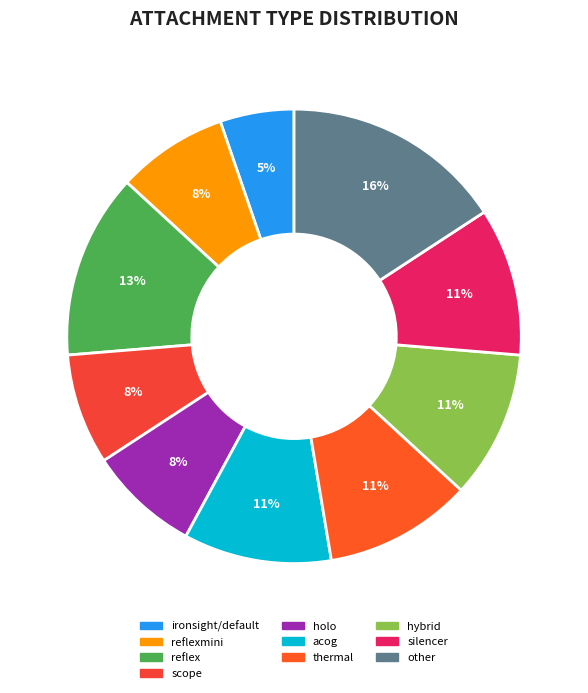

To the nearest percent, what is the average slice percentage?

10%